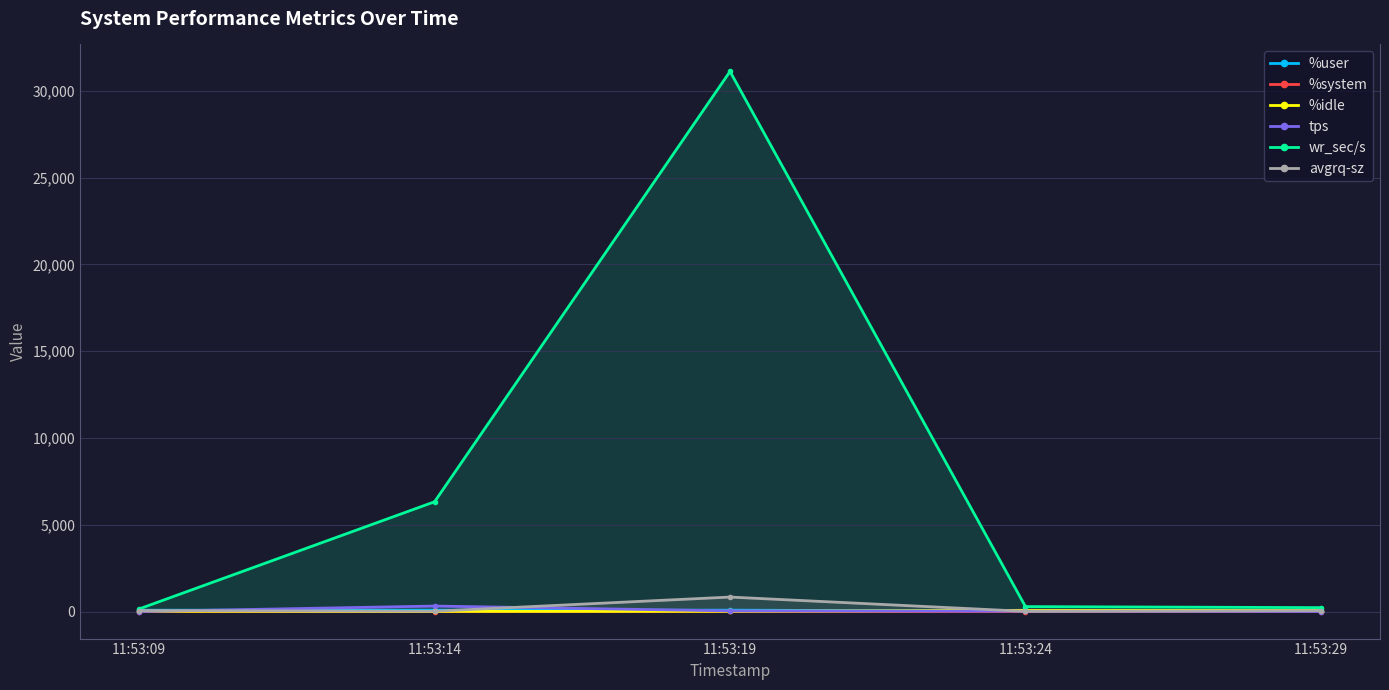

Does the chart have visible grid lines?

Yes